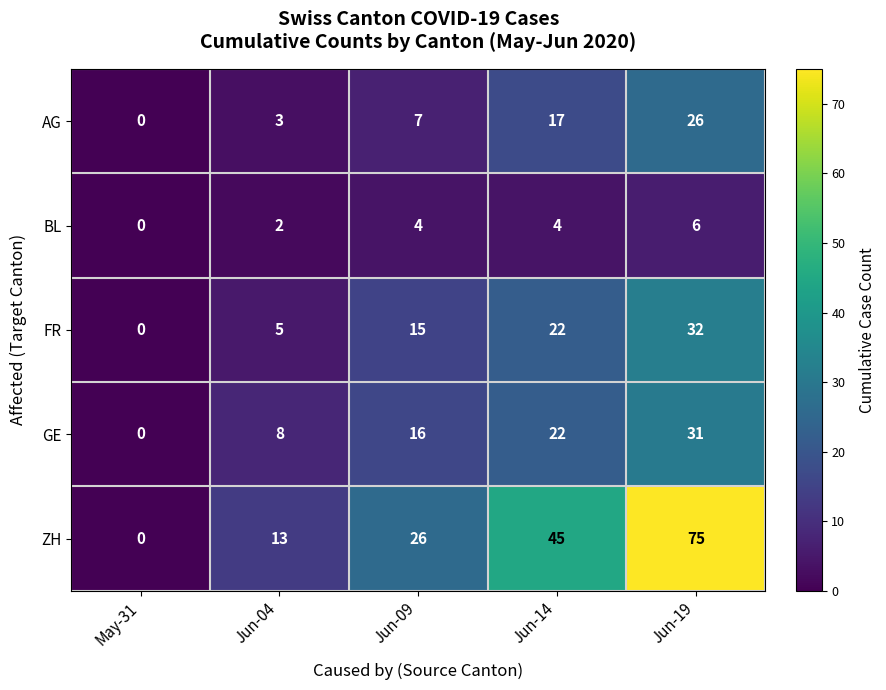

Is it true that BL equals 0 at May-31?

True